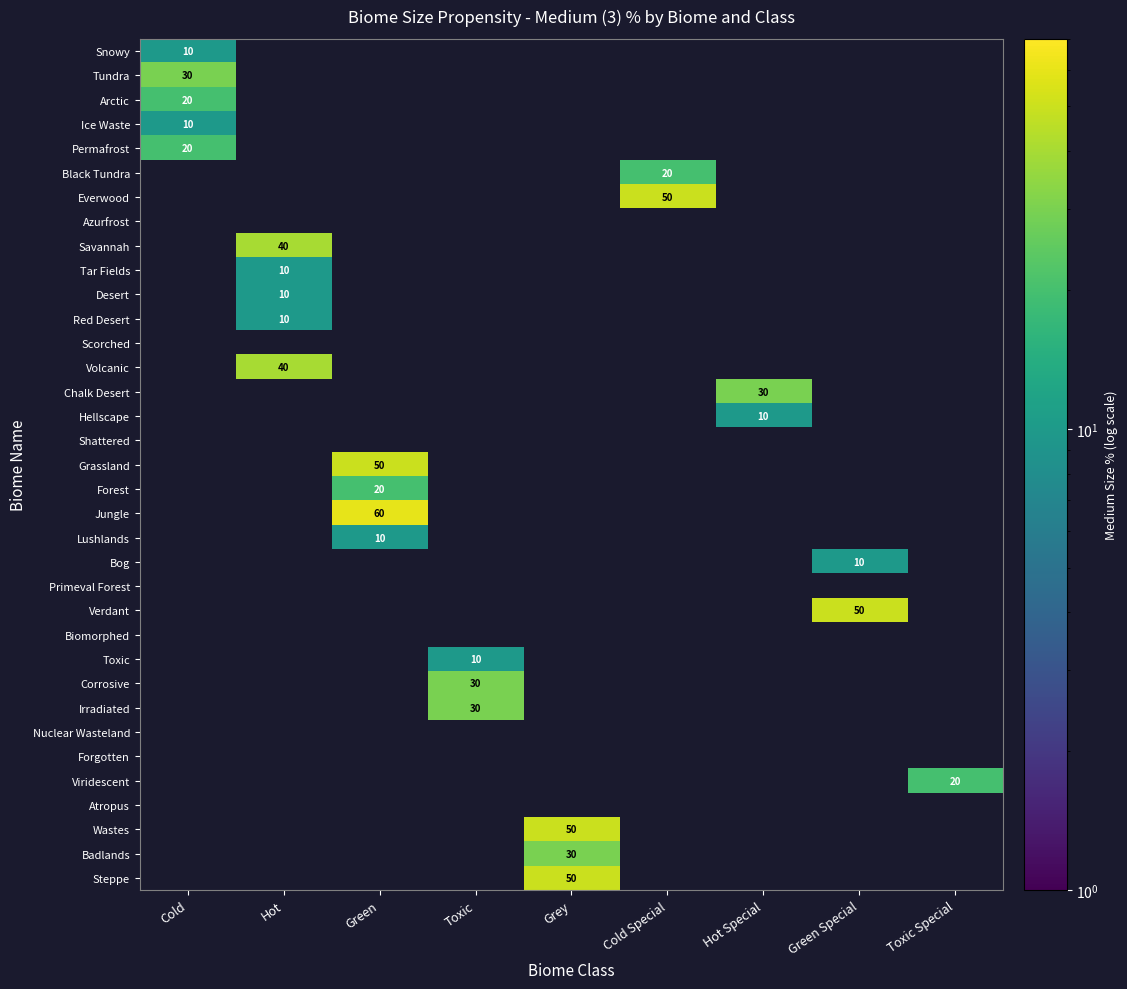

The Irradiated series shows 30 at Toxic. True or false?

True